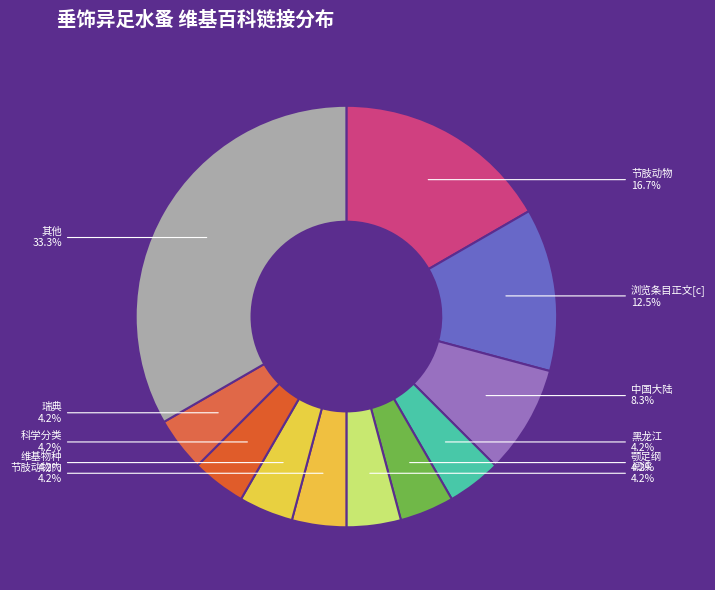

Does 黑龙江 account for over 50% of the chart?

No